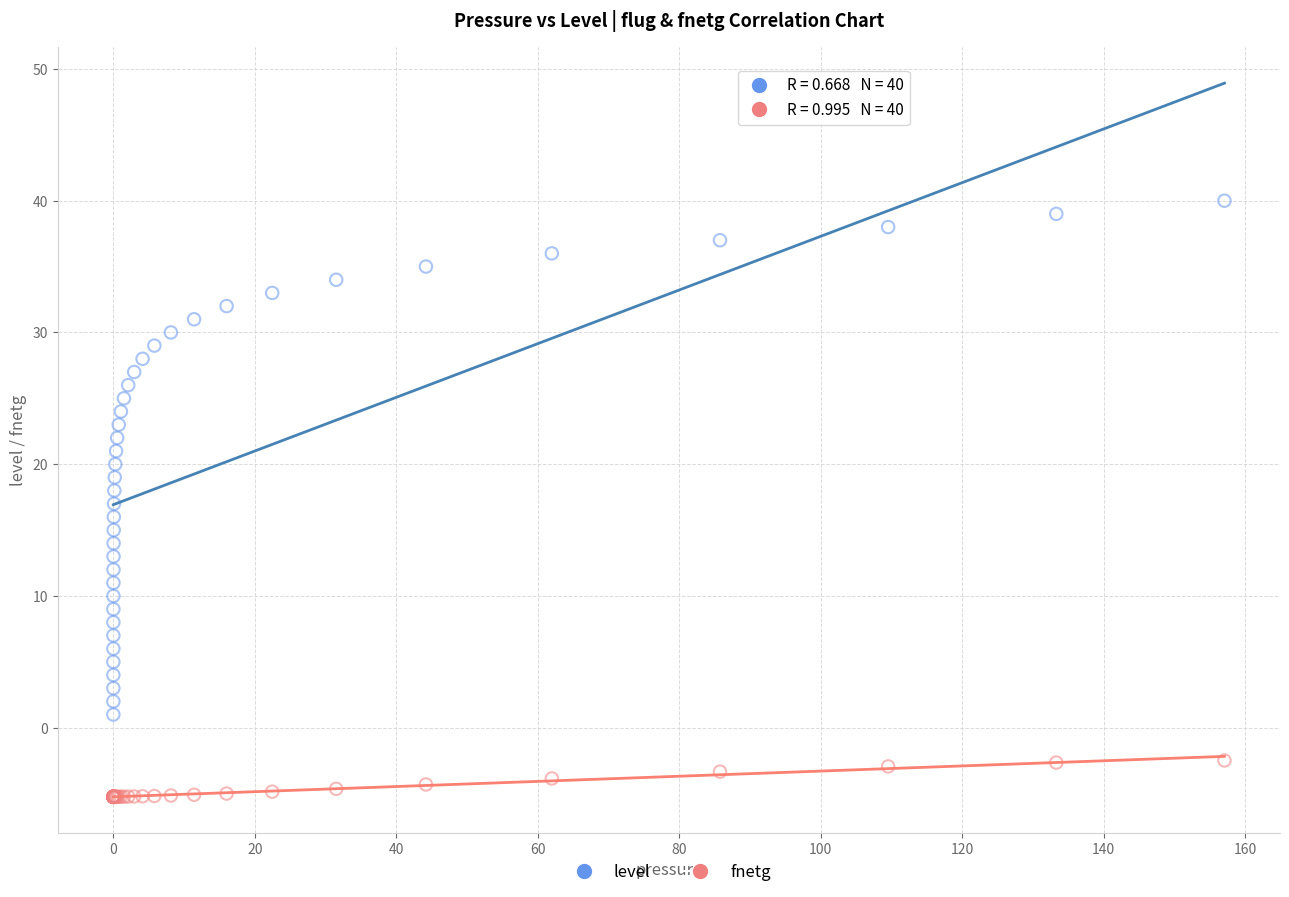

Which series reaches the minimum Y coordinate?

fnetg